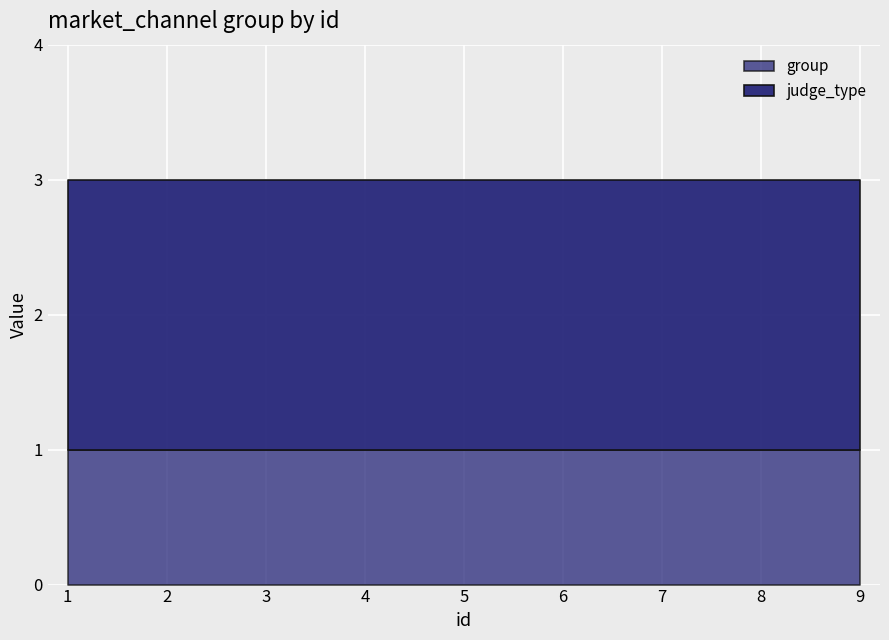

At which category is the sum across all series the highest?

1